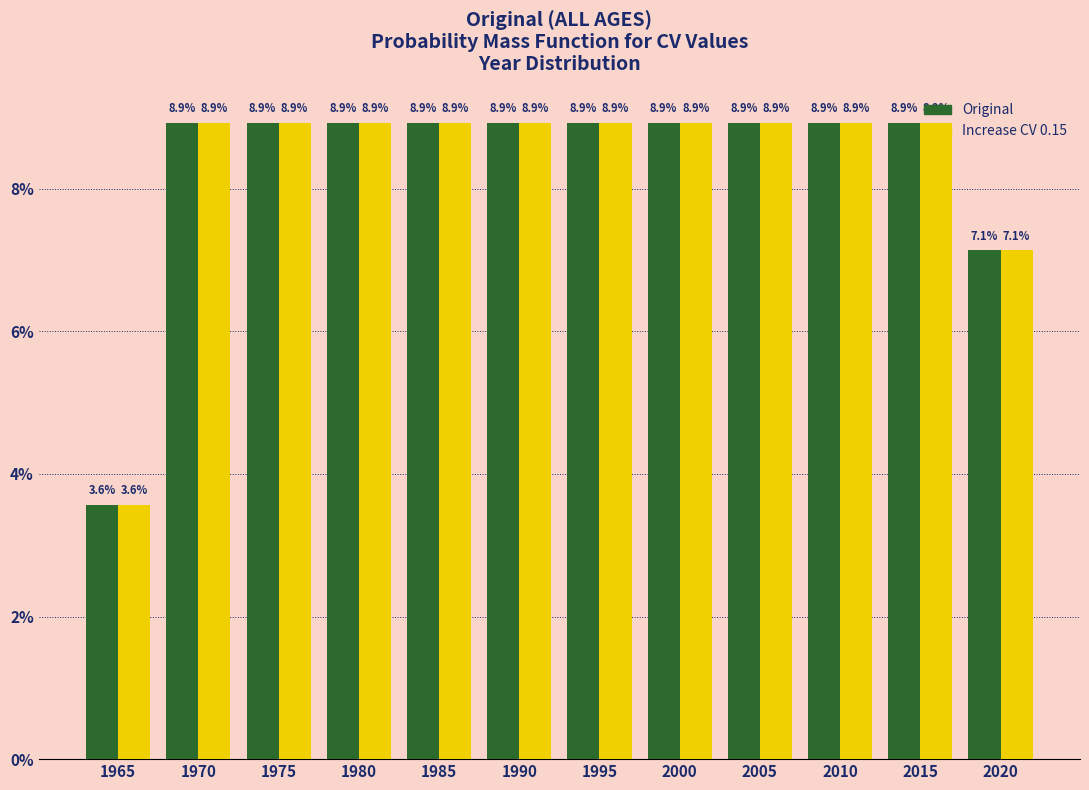

At how many categories does at least one series exceed 4?

11